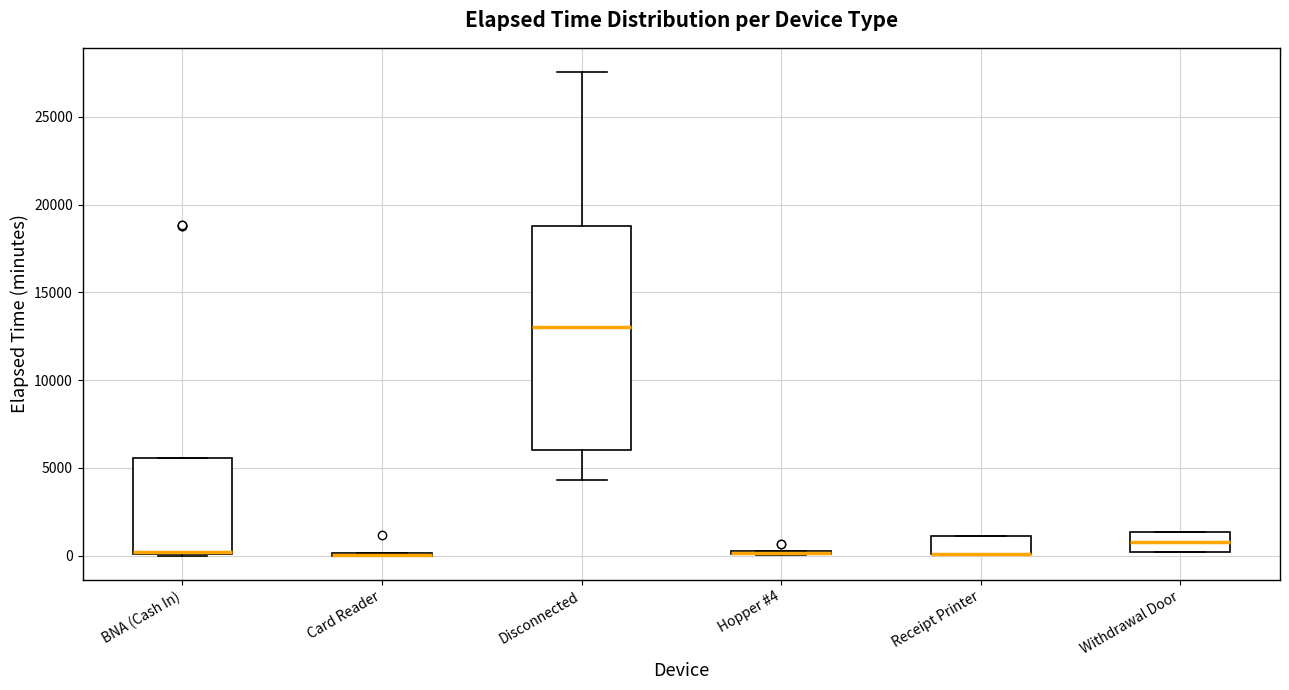

Comparing the boxes themselves (not the whiskers), which one is the tallest?

Disconnected